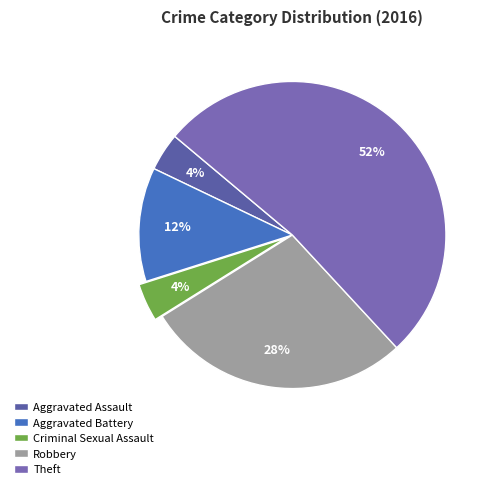

To the nearest percent, what portion does Theft represent?

52%